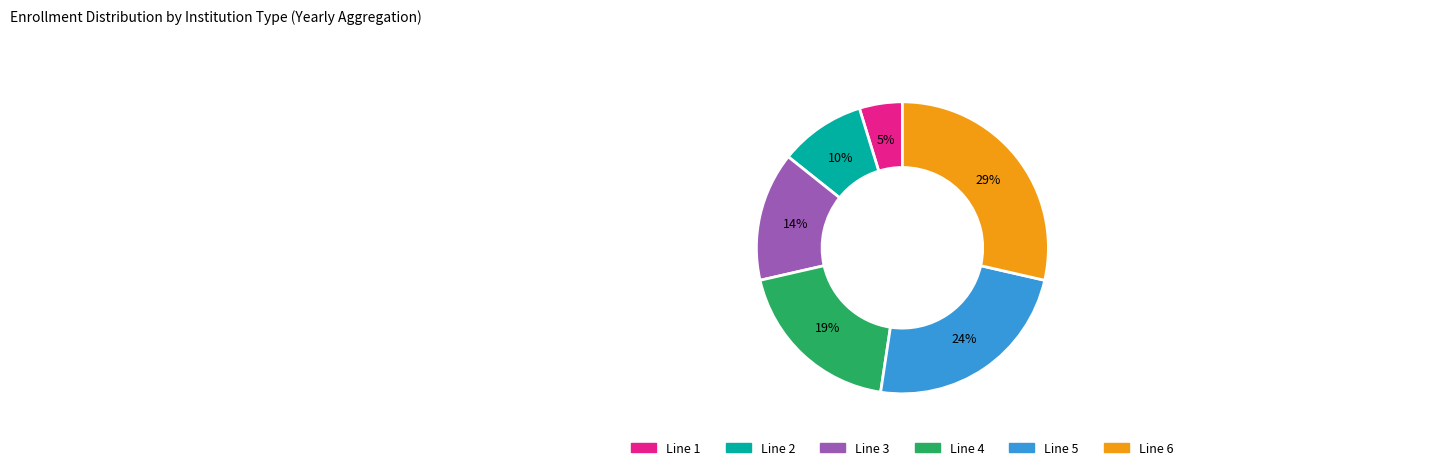

What percentage is the Line 4 slice, to the nearest percent?

19%